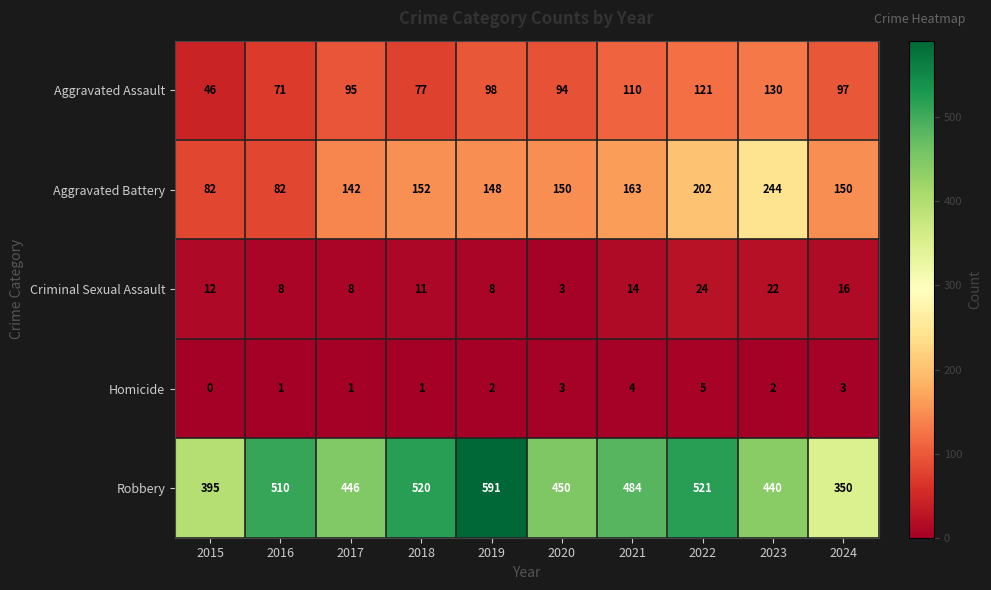

The Aggravated Battery series shows 29 at 2017. True or false?

False